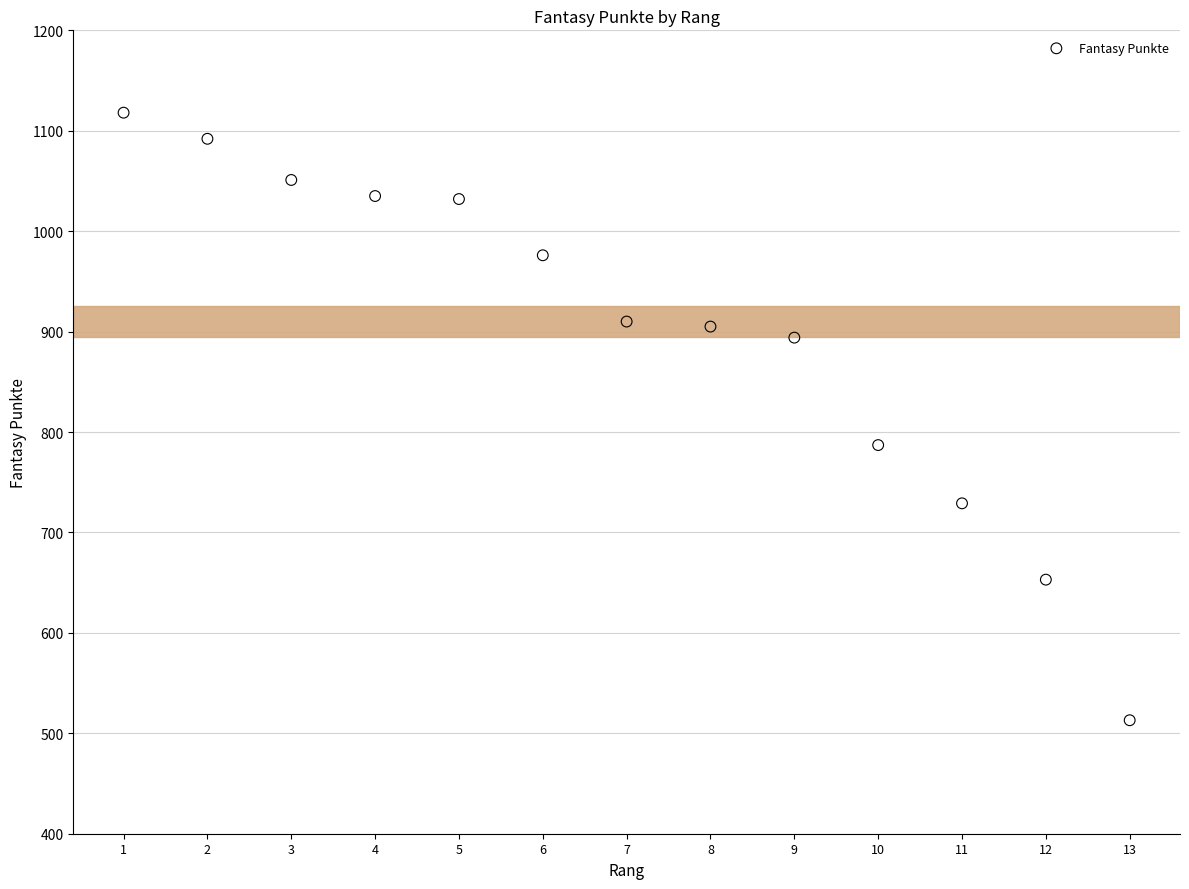

What is the range of X values (max minus min)?

12